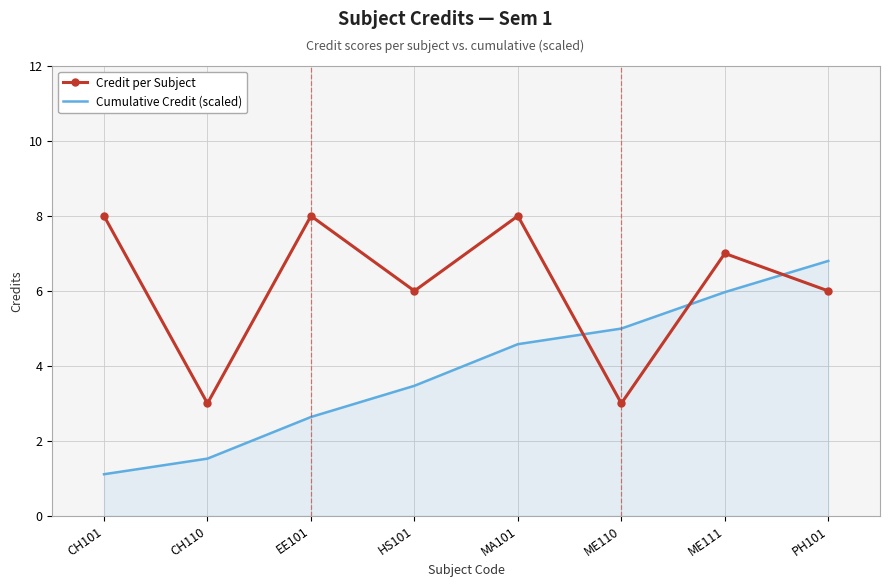

Which series has the largest total across all categories?

Credit per Subject